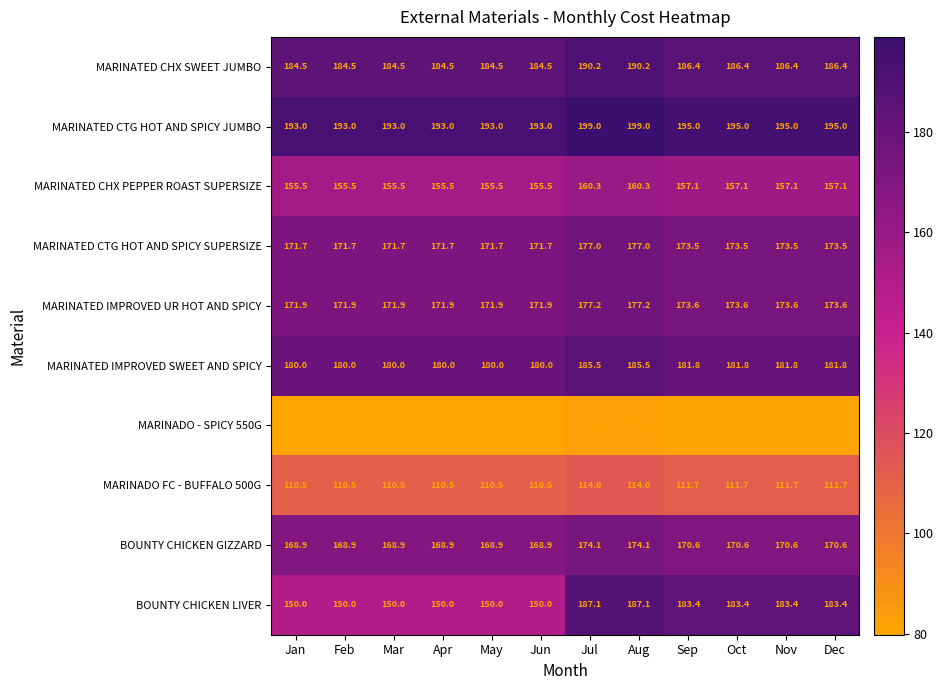

The value of MARINATED CTG HOT AND SPICY JUMBO at Mar is 193.0. True or false?

True